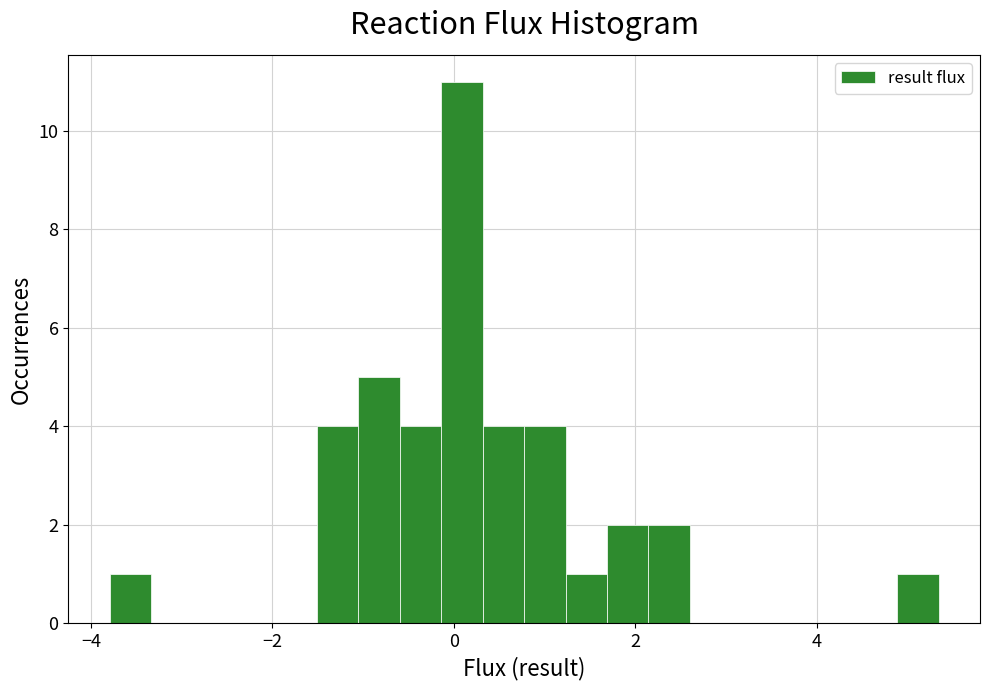

Around what value on the x-axis is the tallest bar? Give the approximate position of its centre, as read against the axis.

0.0